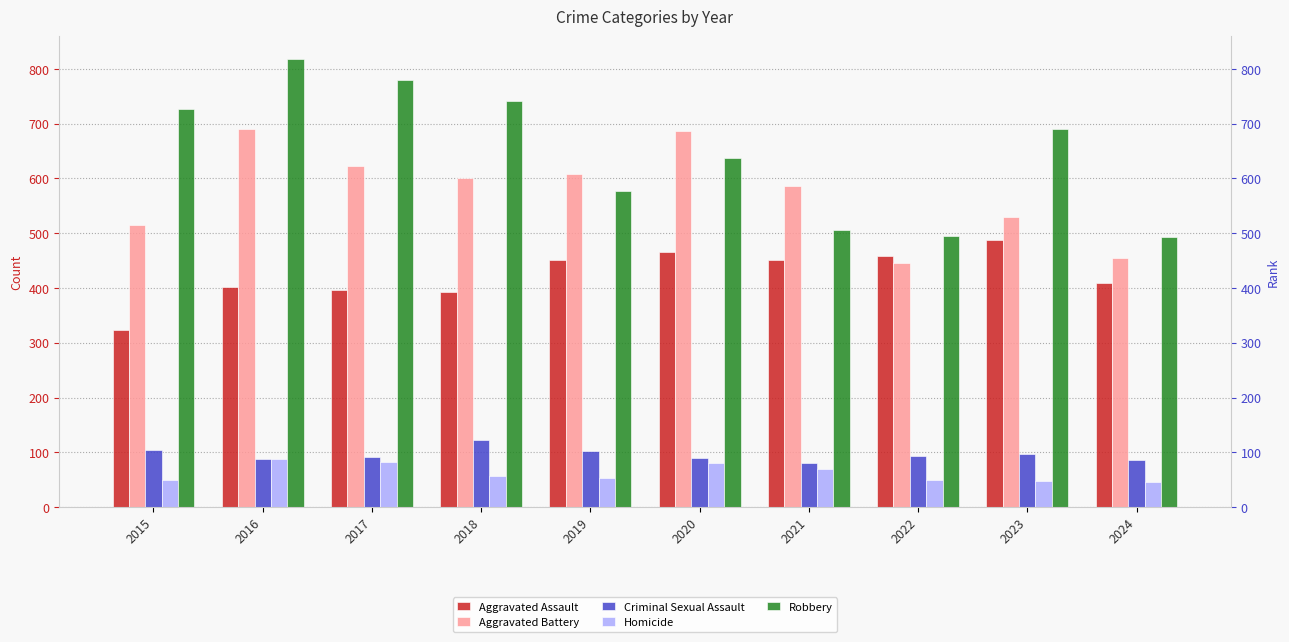

The Homicide series shows 96 at 2021. True or false?

False